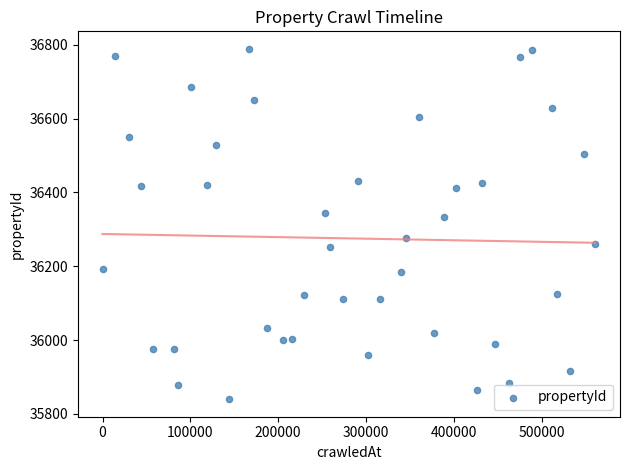

What is the range of Y values (max minus min)?

949.3